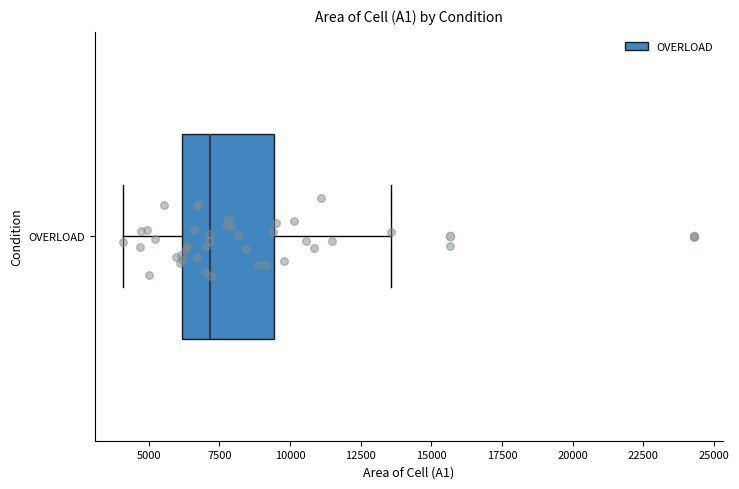

Read this box plot against the x-axis: the position of the median line, the range covered by the box, and the ends of both whiskers. The values are not printed on the chart, so give them approximately, as read against the axis.

median 7000, box 6000 to 9500, whiskers 4000 to 13500